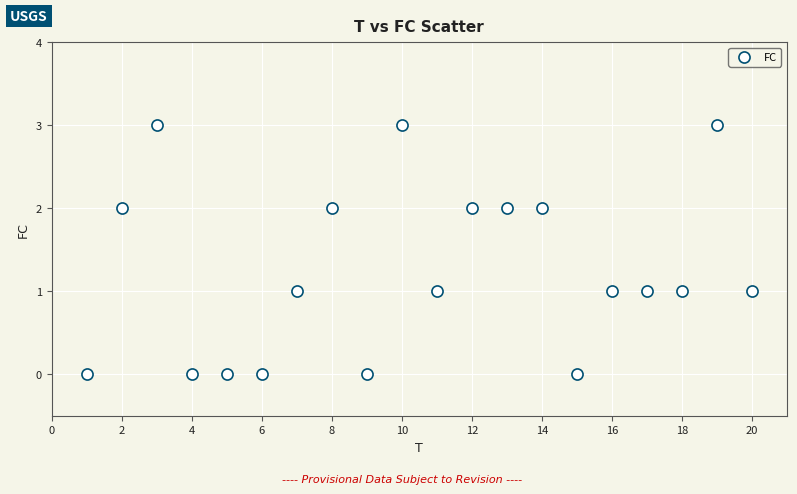

What is the range of X values (max minus min)?

19